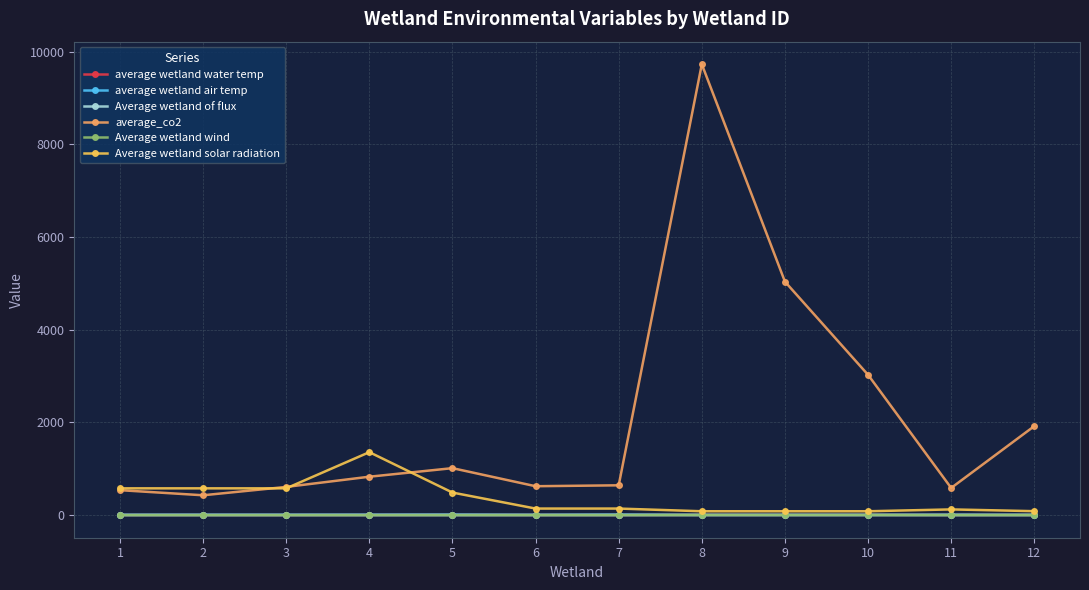

At which label does Average wetland solar radiation first exceed 142?

1